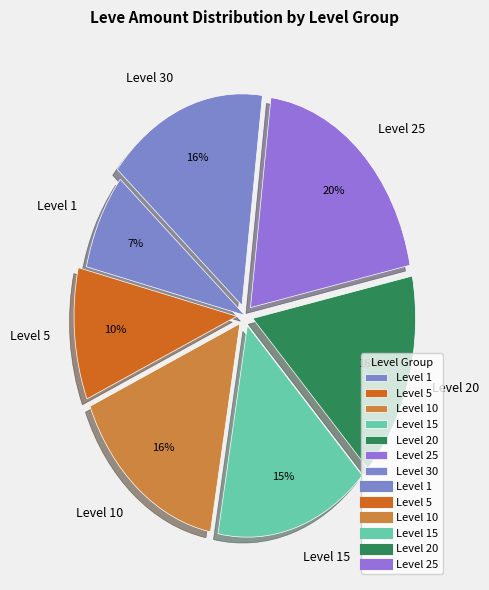

Does any single category account for the majority?

No